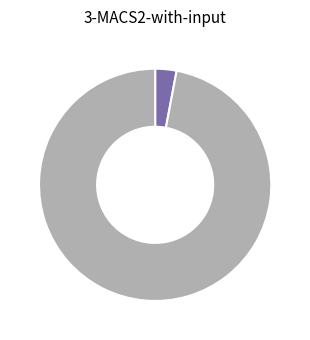

Does any single category account for the majority?

Yes